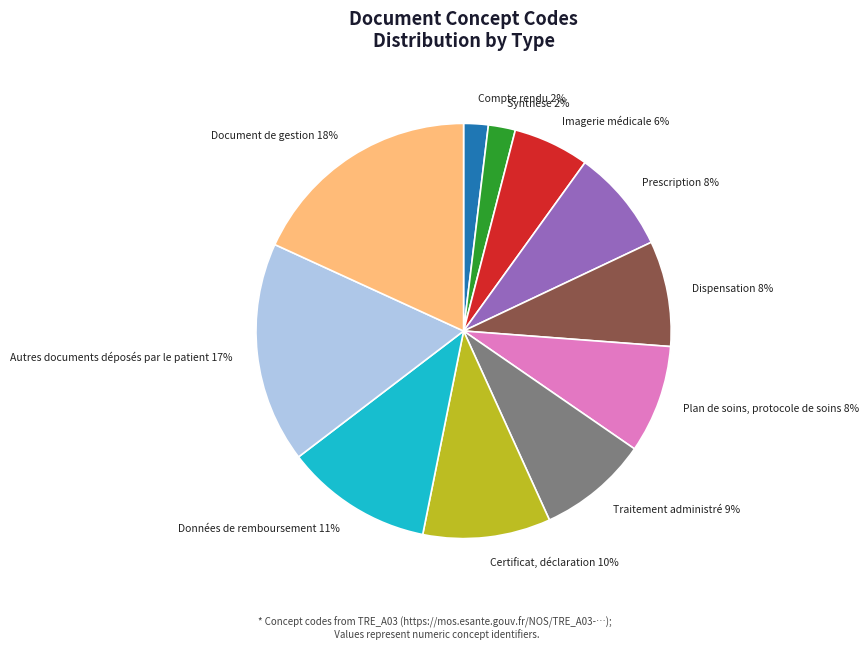

What is the largest slice in the pie chart?

Document de gestion